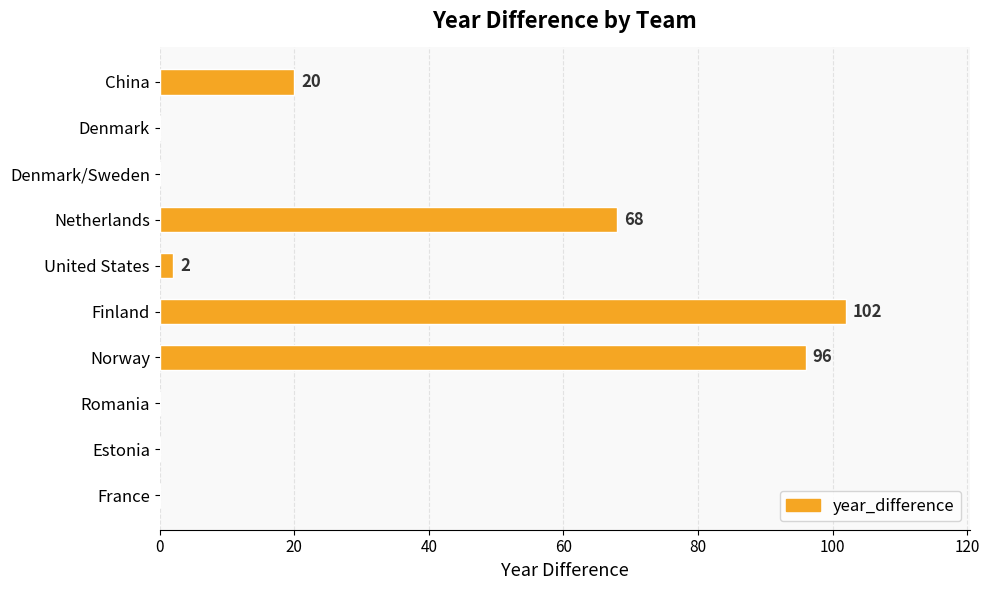

What is the change in value from Denmark to Norway?

+96